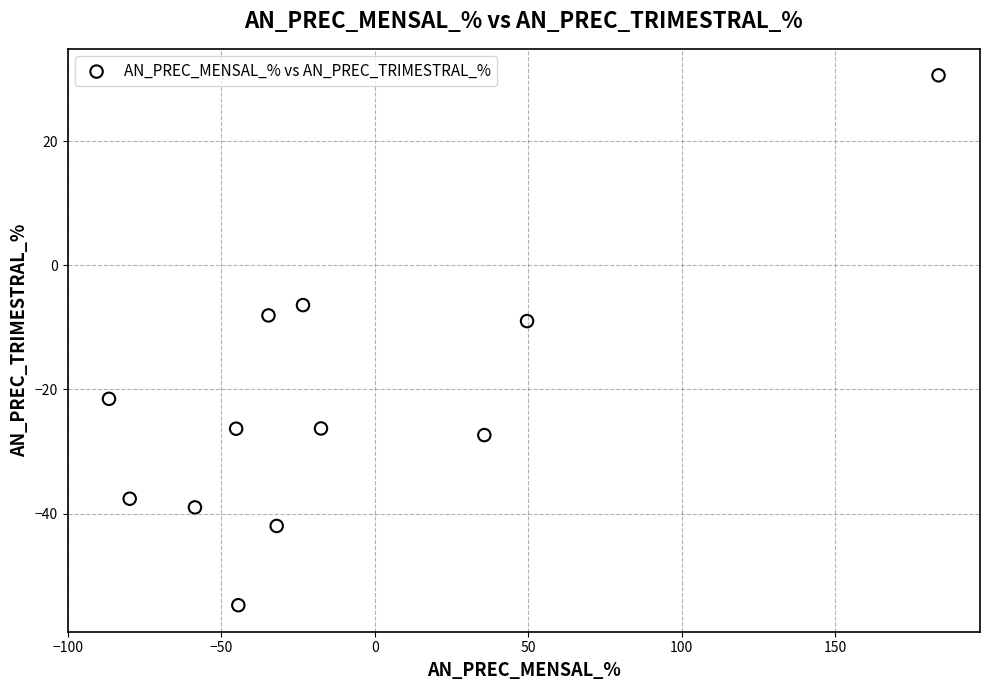

What is the average Y value?

-22.3